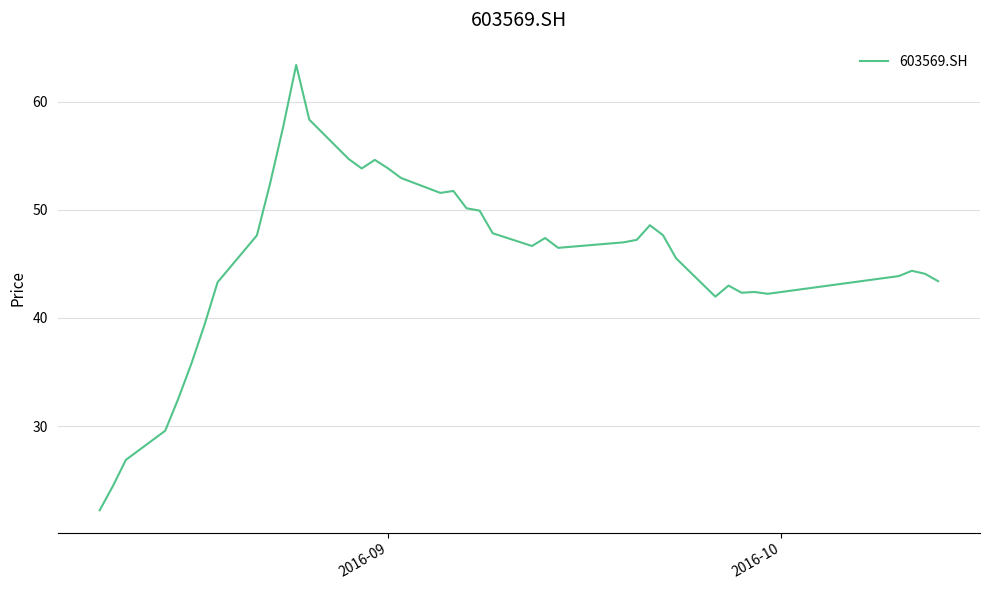

What is the maximum value shown in the chart?

63.4